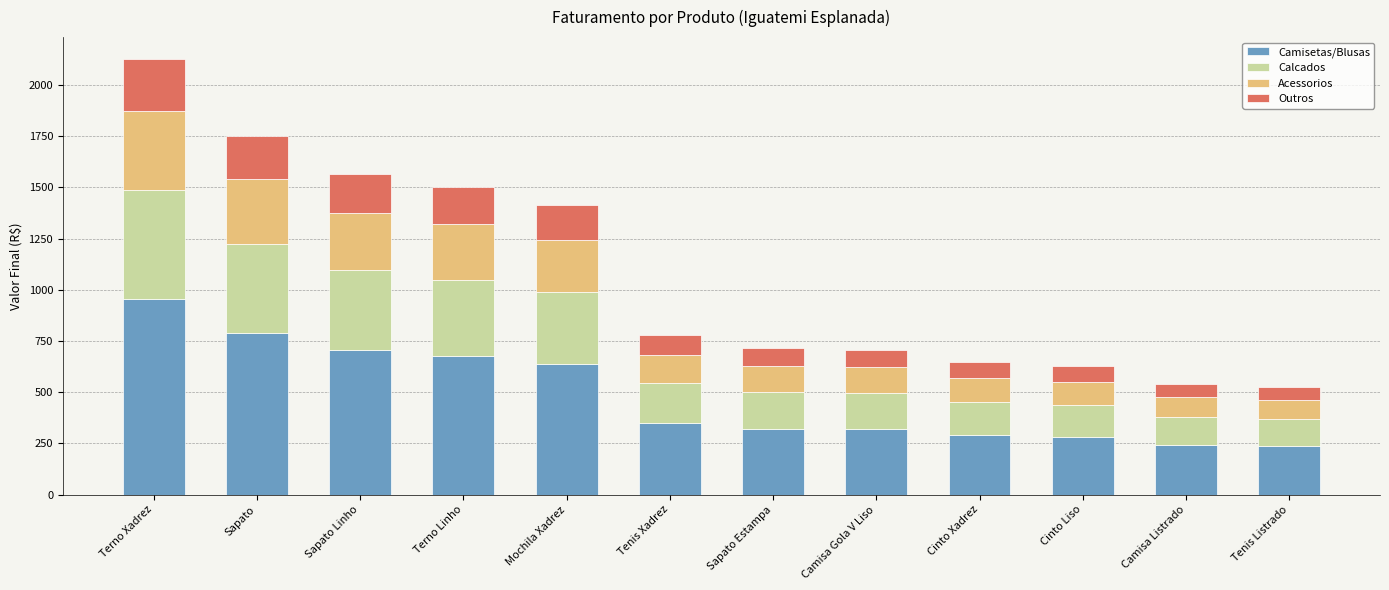

At which label does Camisetas/Blusas reach its peak?

Terno Xadrez